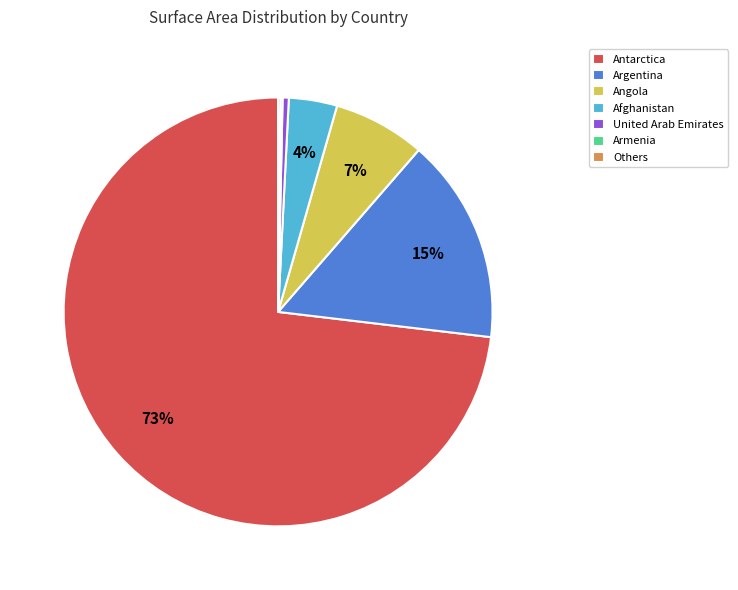

What is the largest slice in the pie chart?

Antarctica